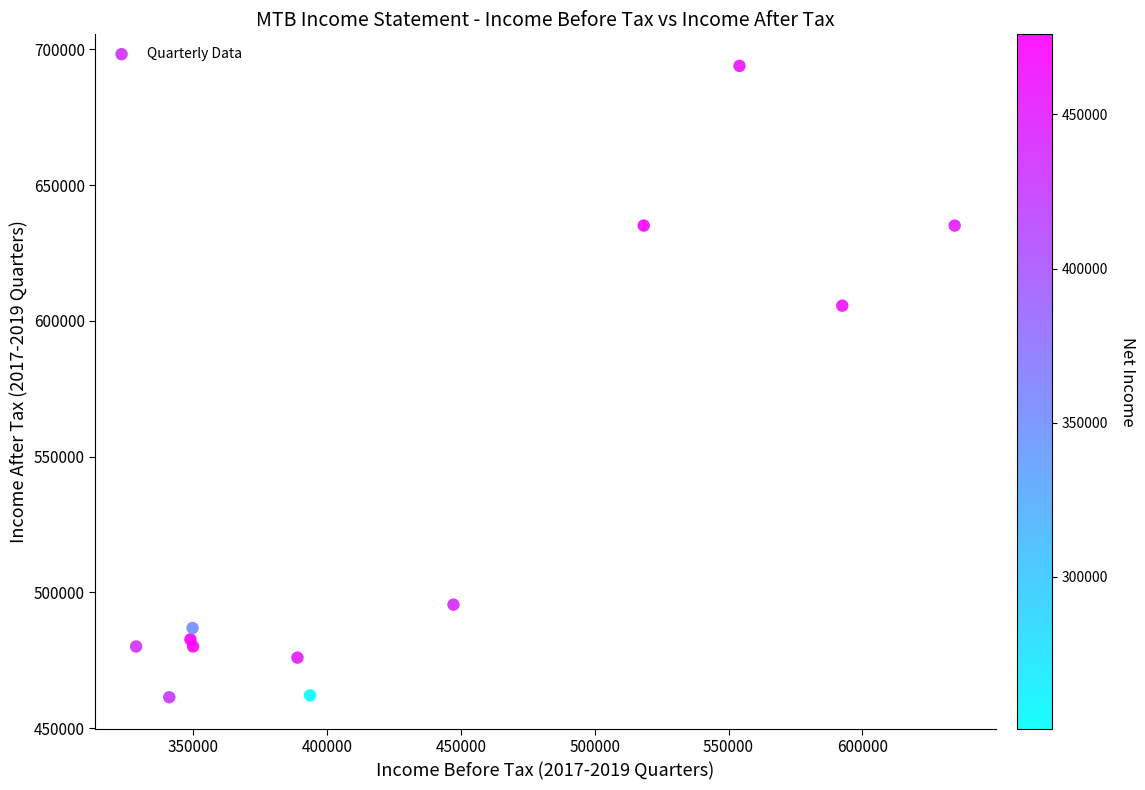

What is the average X value?

437267